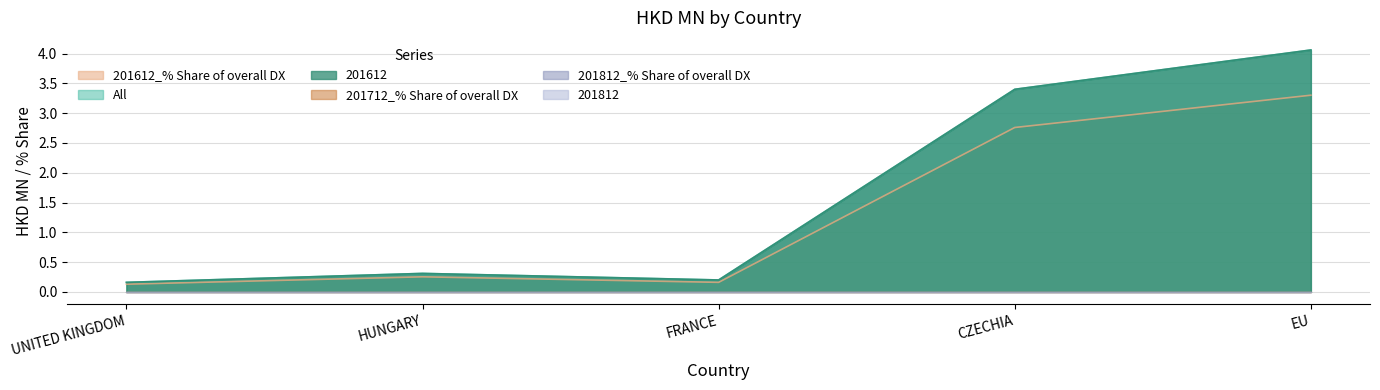

What is the label of the 3rd point from the right?

FRANCE